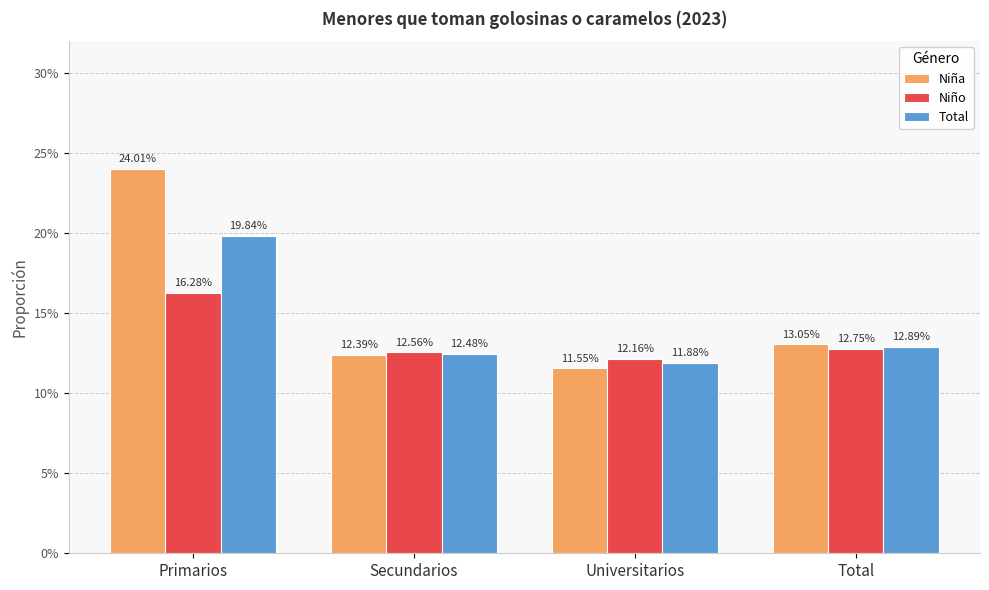

What are all the series names shown in the legend?

Niña, Niño, Total